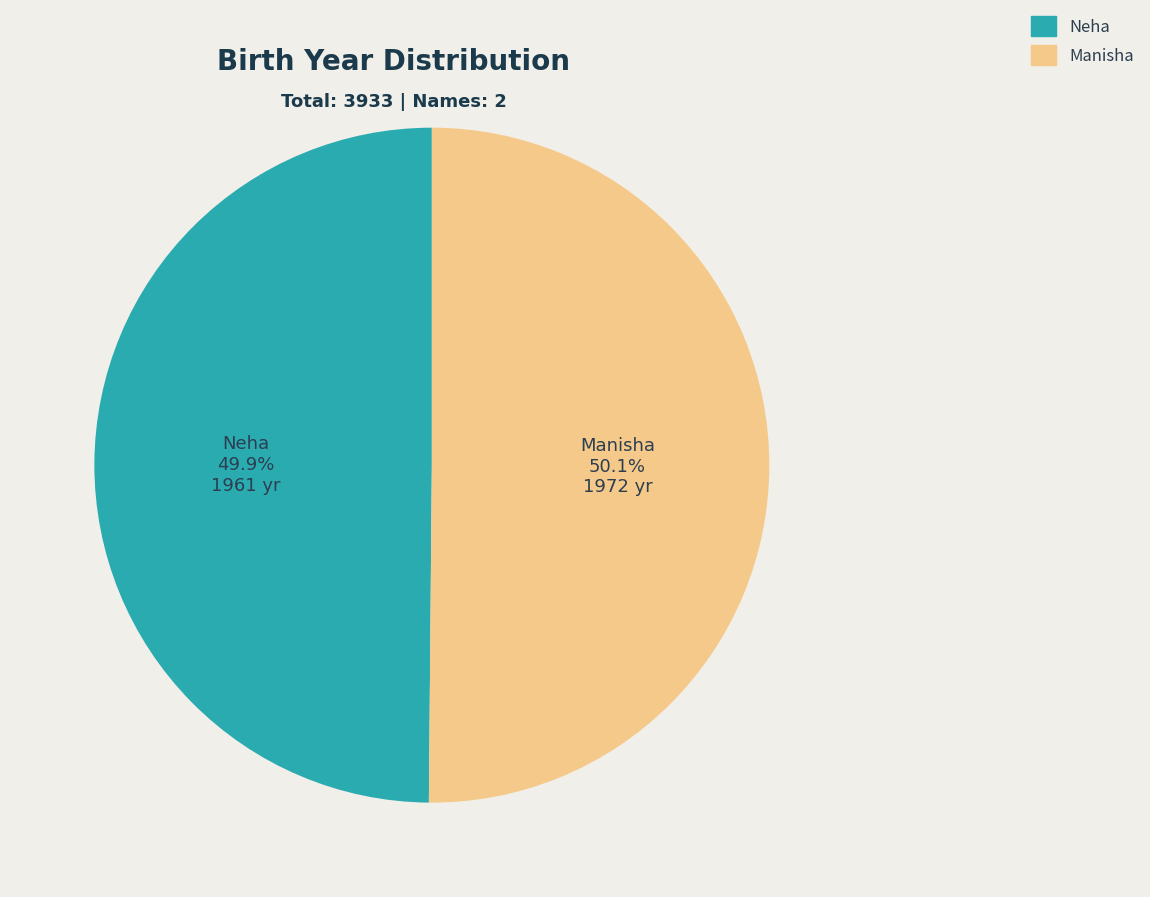

What is the ratio of the value at Manisha to the value at Neha?

1.0